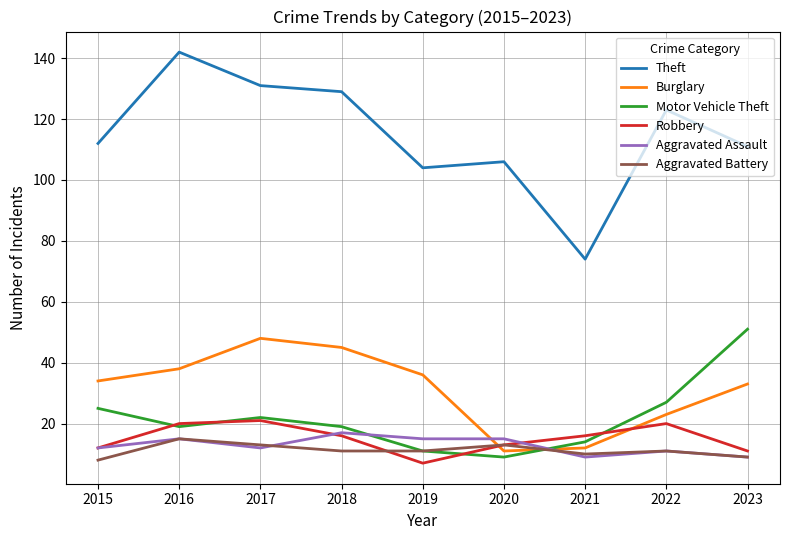

True or false: Aggravated Battery has a value of 11 at 2022.

True